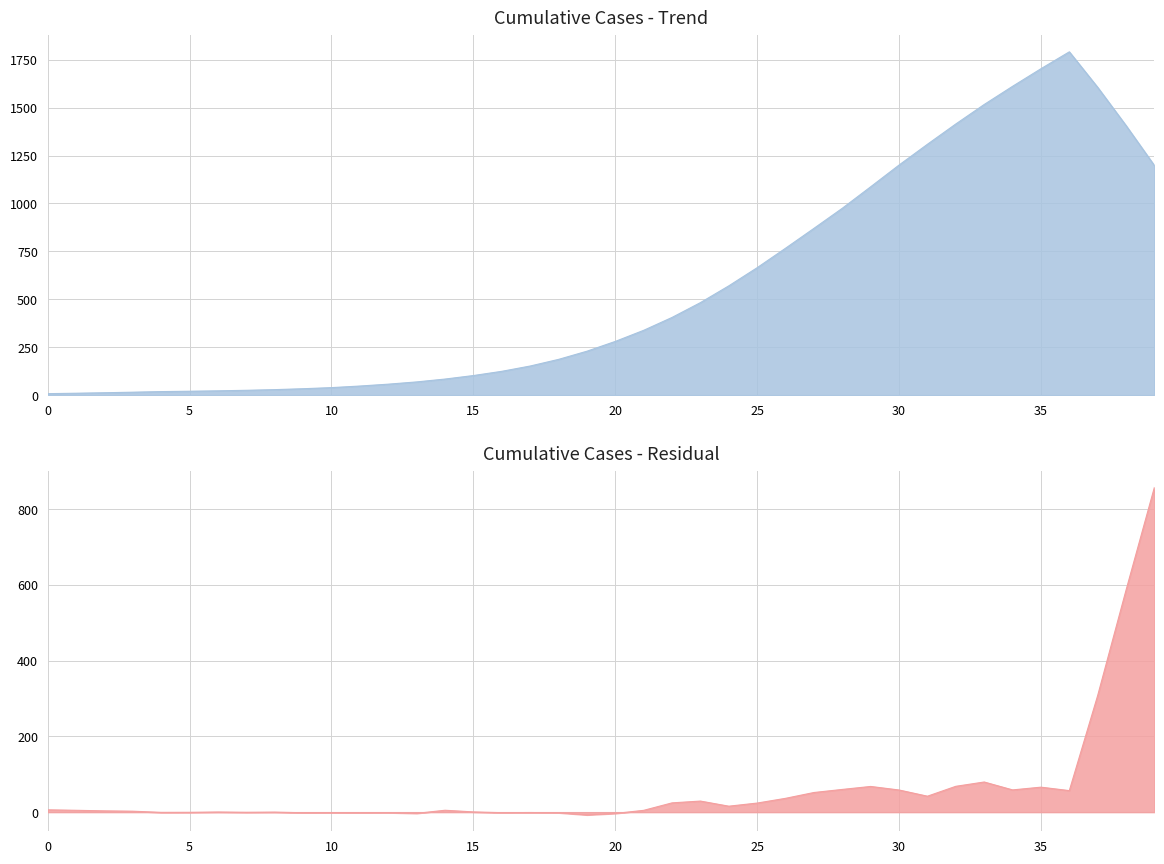

What is the average value?

624